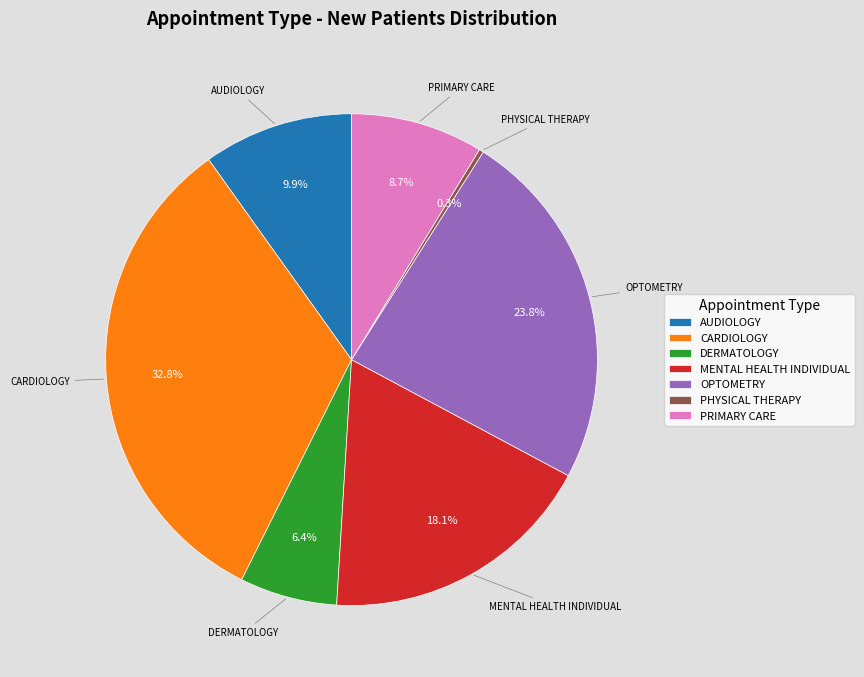

To the nearest percent, what portion does MENTAL HEALTH INDIVIDUAL represent?

18%